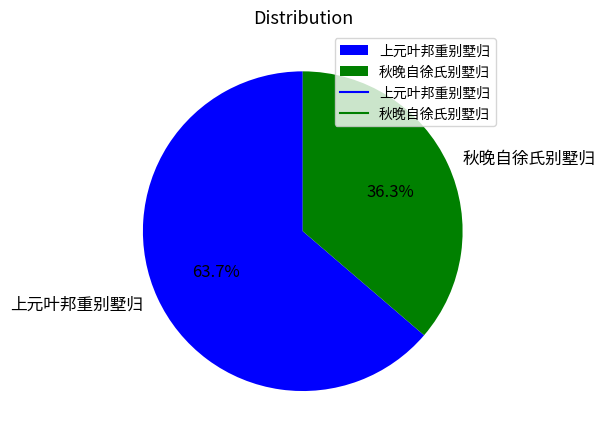

What is the ratio of the value at 上元叶邦重别墅归 to the value at 秋晚自徐氏别墅归?

1.8